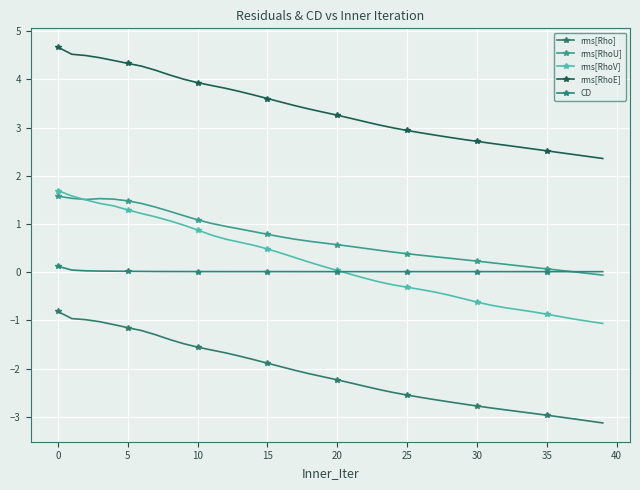

Which series has the largest range (max minus min)?

rms[RhoV]